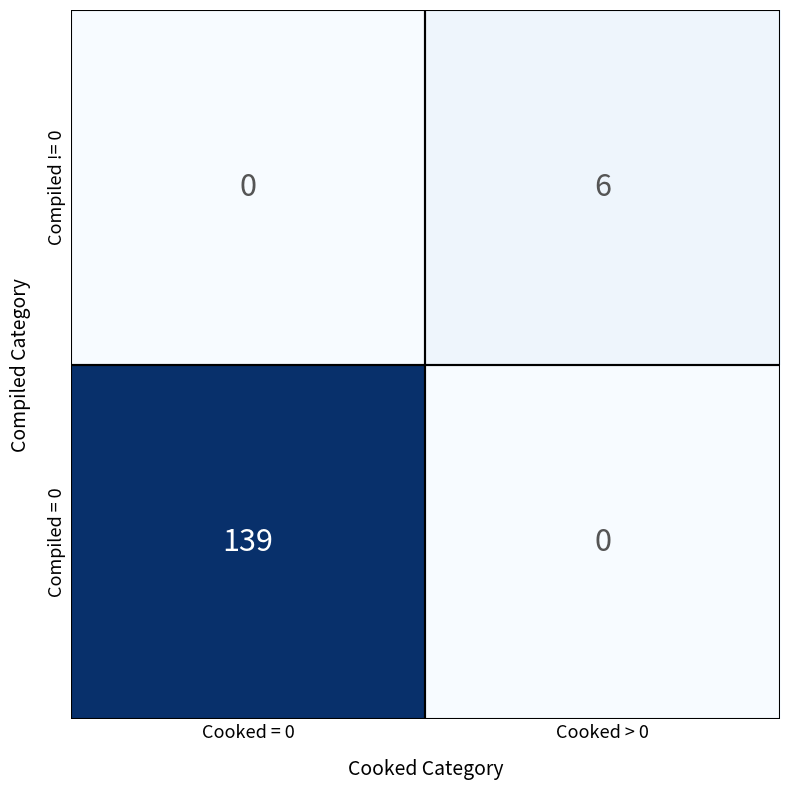

Rank the series at Cooked = 0 from highest to lowest value.

Compiled = 0, Compiled != 0